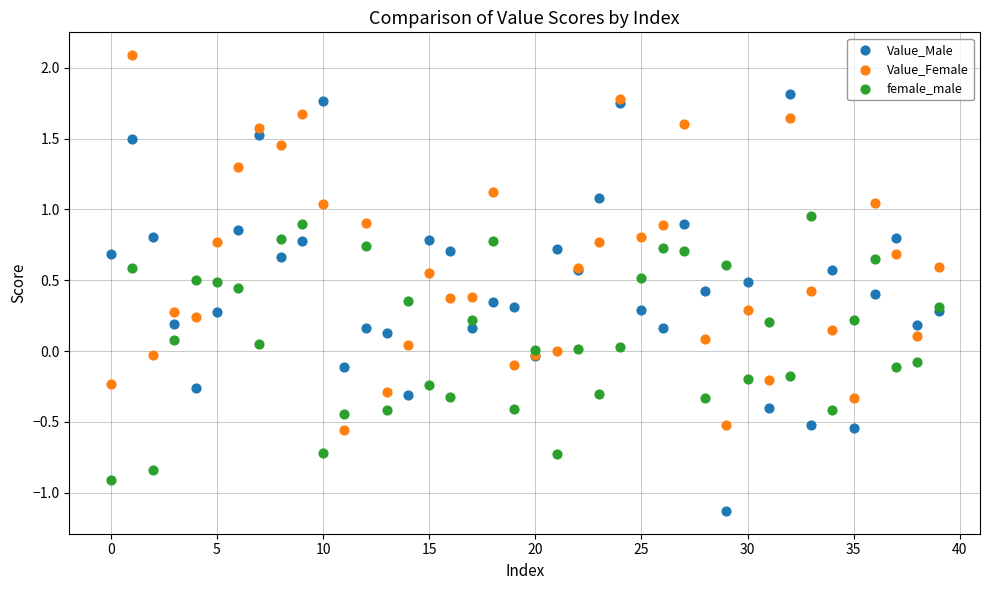

Which series contains the lowest Y value?

Value_Male